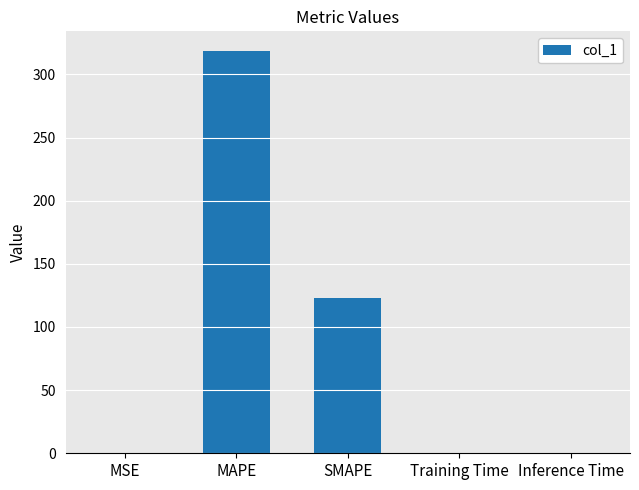

Where is the data nearest to the value 159?

SMAPE